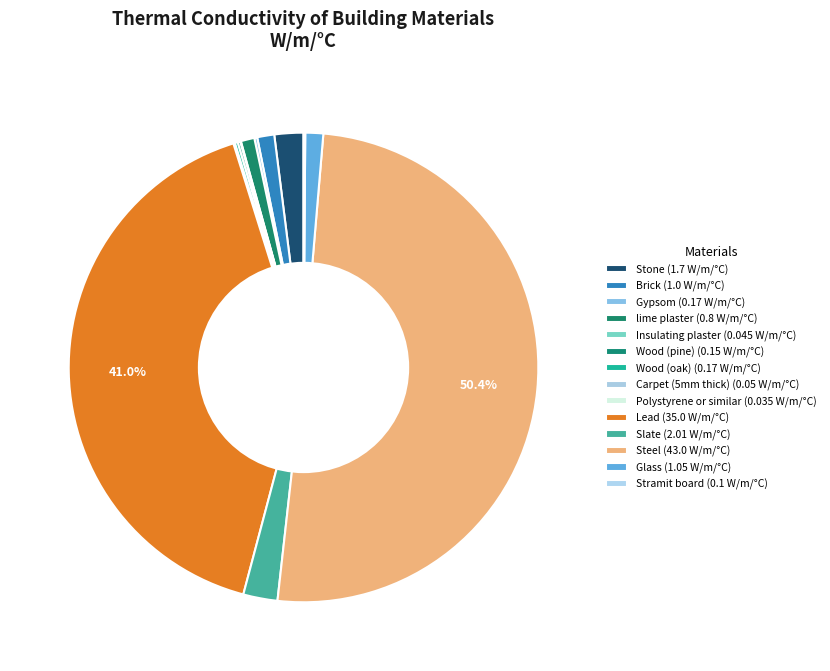

What percentage is the Glass slice, to the nearest percent?

1%